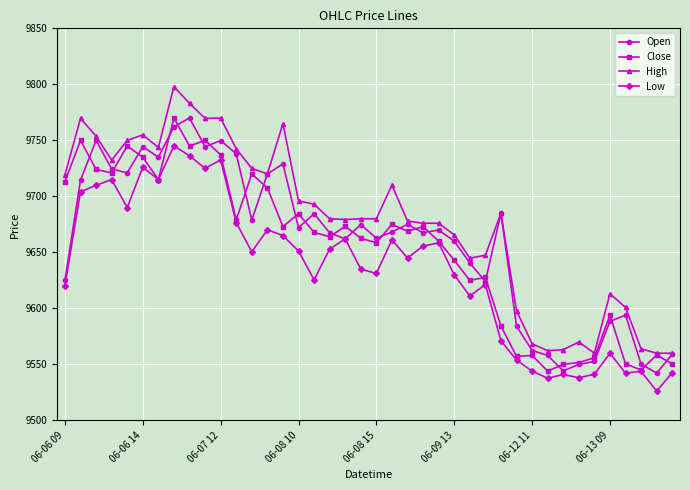

What is the value of the Close point at the 31st from the left?

9558.0